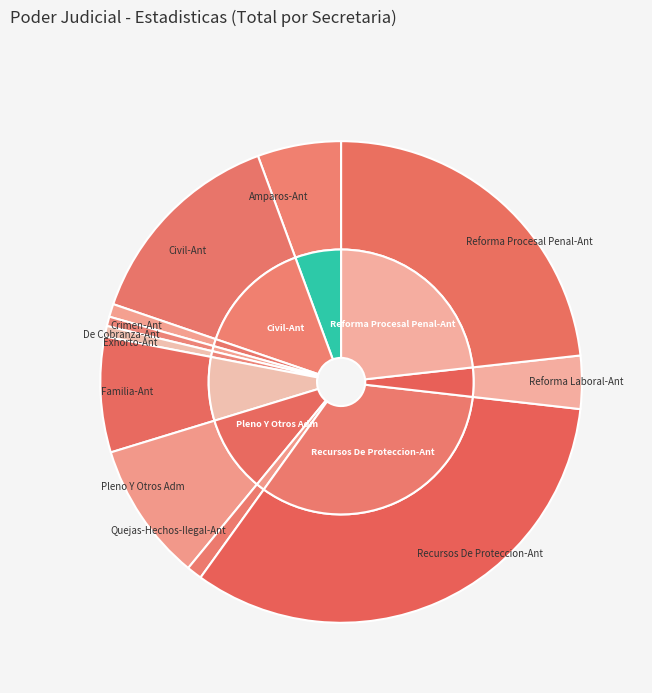

Approximately how many times larger is the value at Civil-Ant compared to Quejas-Hechos-Ilegal-Ant?

13.8